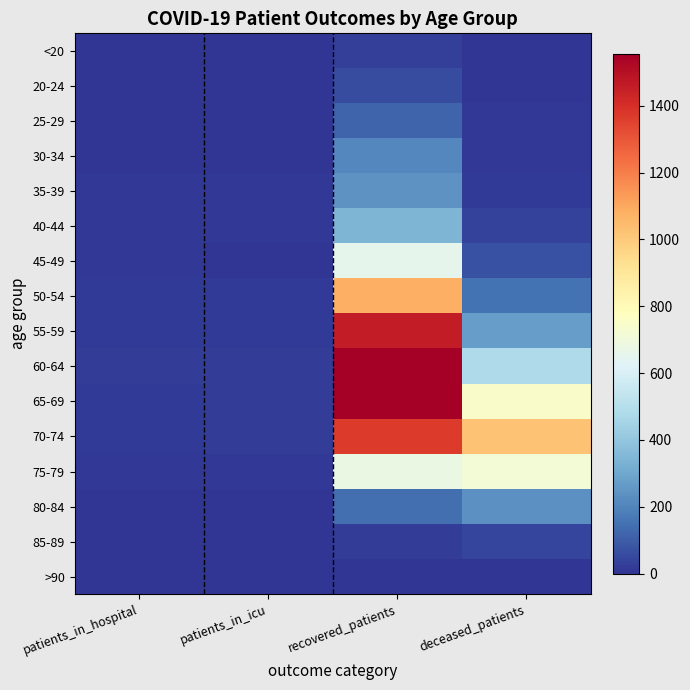

Rank the series at recovered_patients from lowest to highest value.

>90, 85-89, <20, 20-24, 25-29, 80-84, 30-34, 35-39, 40-44, 45-49, 75-79, 50-54, 70-74, 55-59, 65-69, 60-64